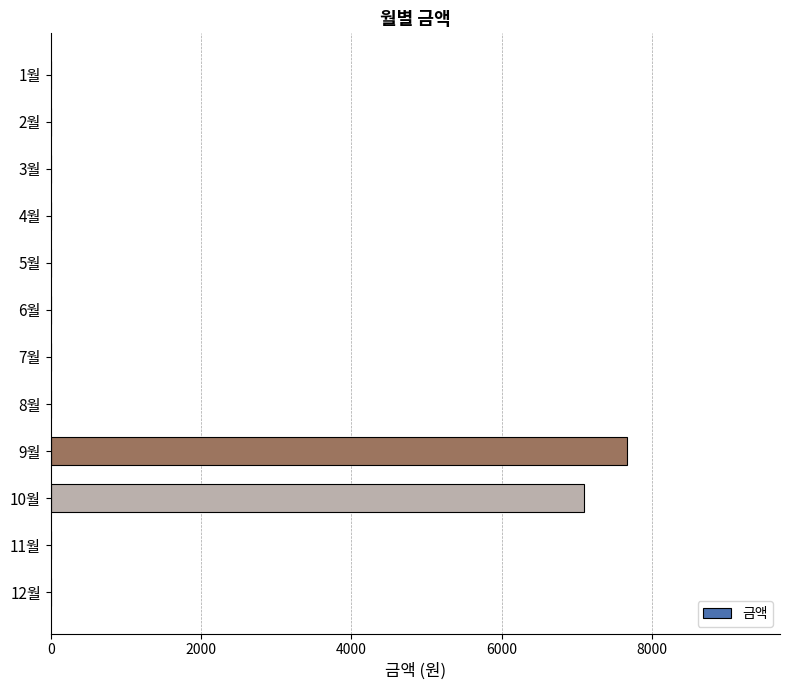

Reading bottom to top, extract all data points from this chart.

12월=0	11월=0	10월=7100	9월=7670	8월=0	7월=0	6월=0	5월=0	4월=0	3월=0	2월=0	1월=0